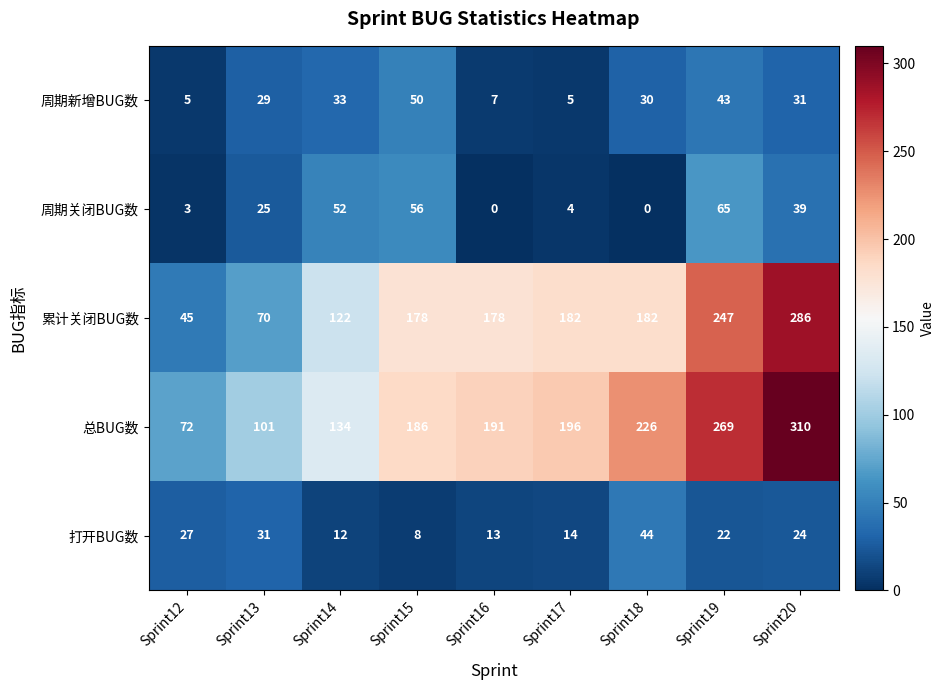

Read the 总BUG数 value at Sprint14.

134